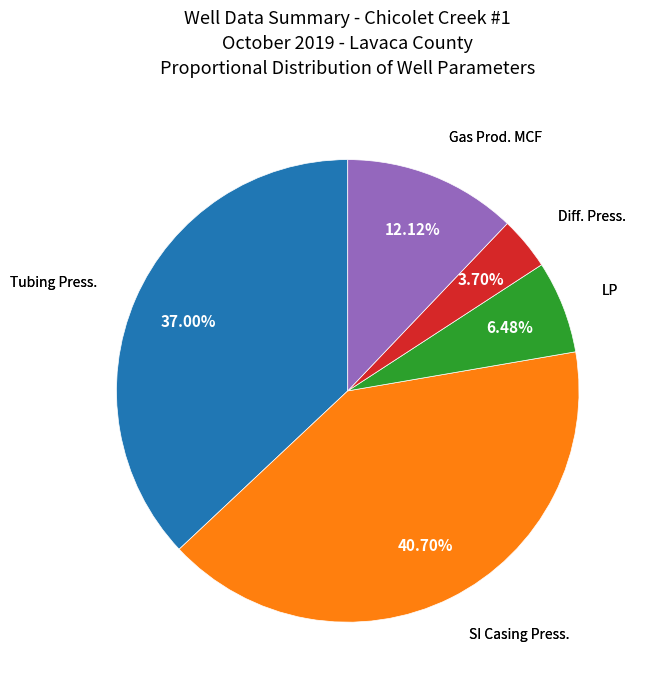

Does any single category account for the majority?

No